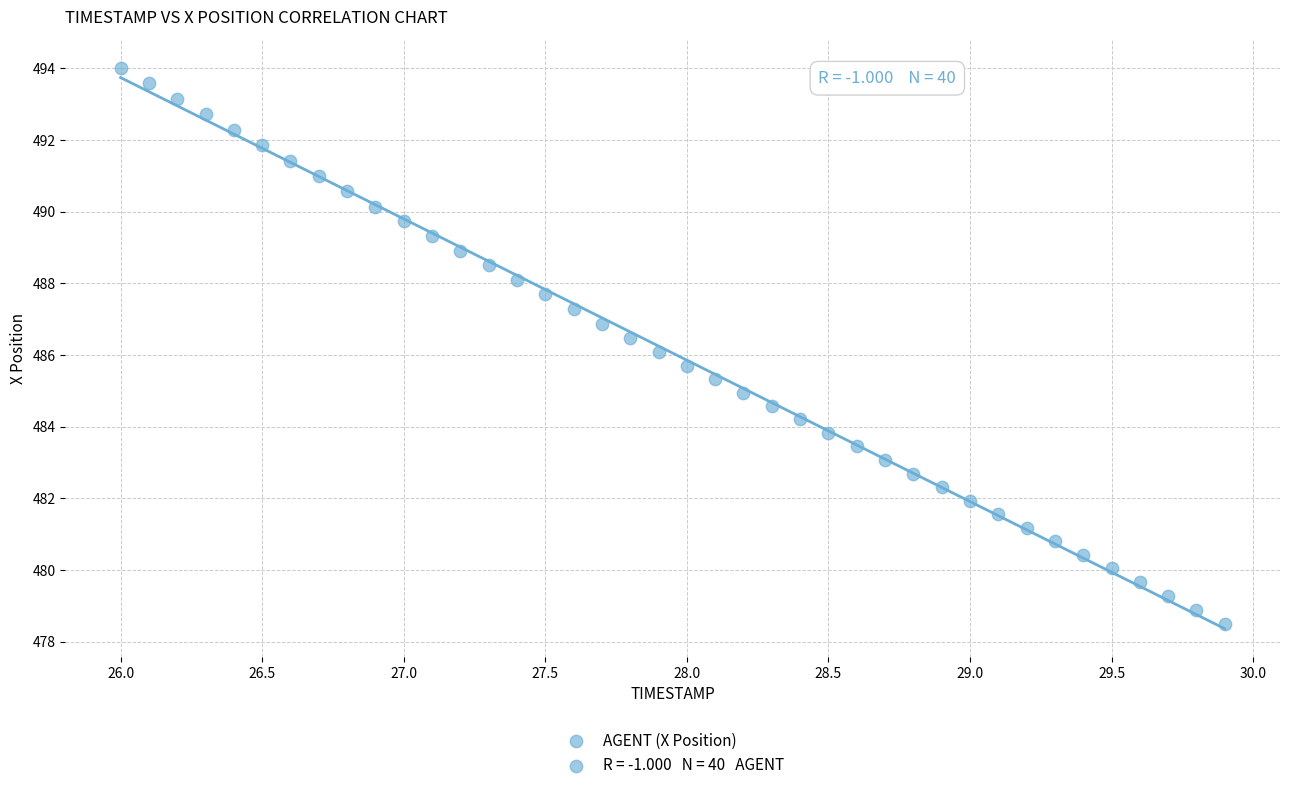

What is the range of X values (max minus min)?

3.9